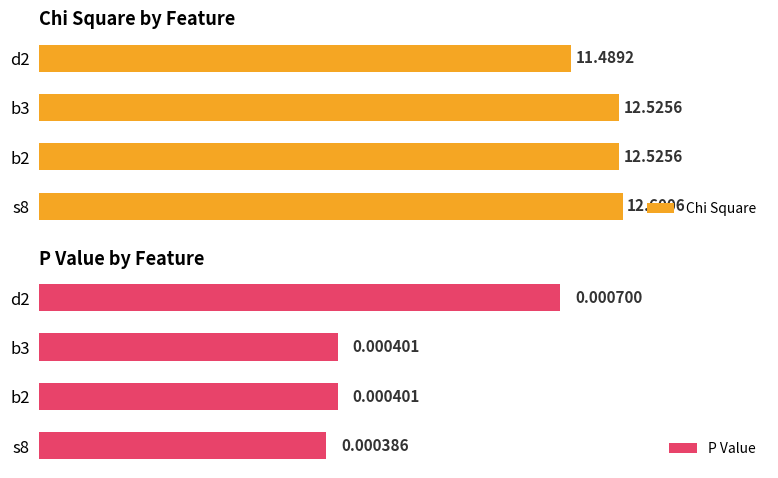

The P Value series shows 0.0 at b3. True or false?

False